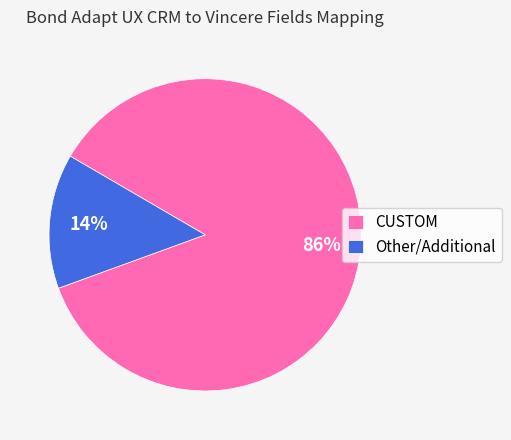

To the nearest percent, what is the average slice percentage?

50%